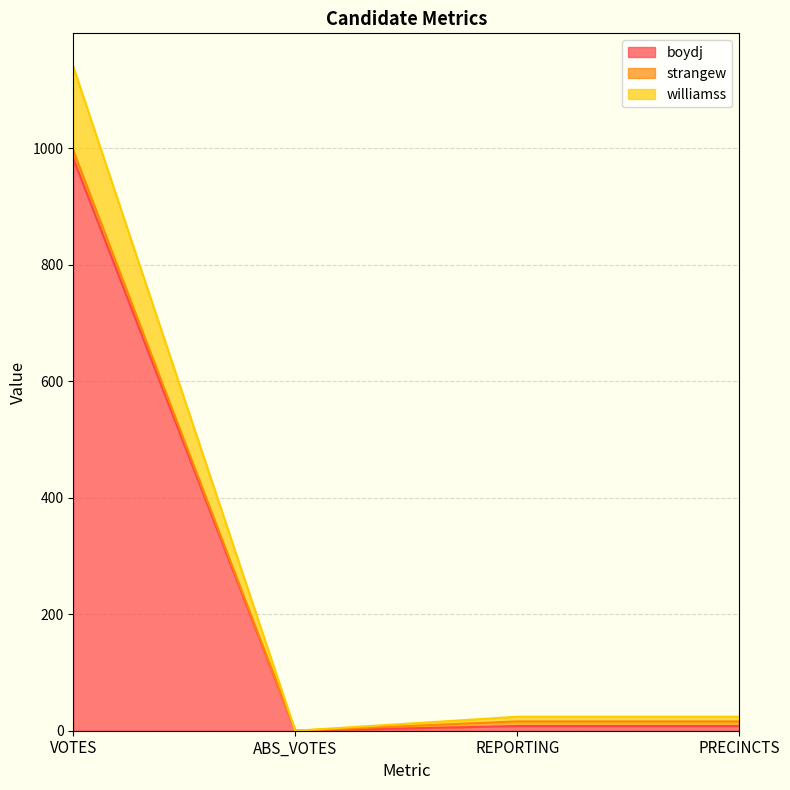

Rank the categories by boydj value from lowest to highest.

ABS_VOTES, REPORTING, PRECINCTS, VOTES